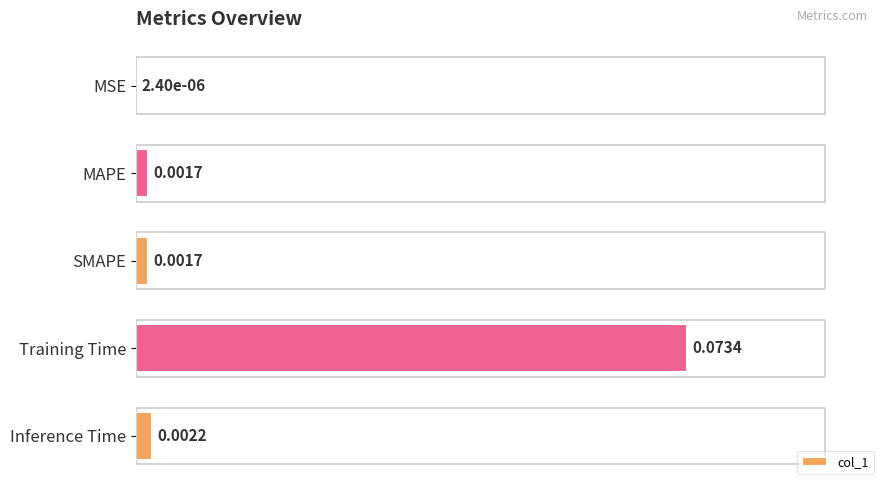

Are the bars grouped side by side (vs. stacked)?

No